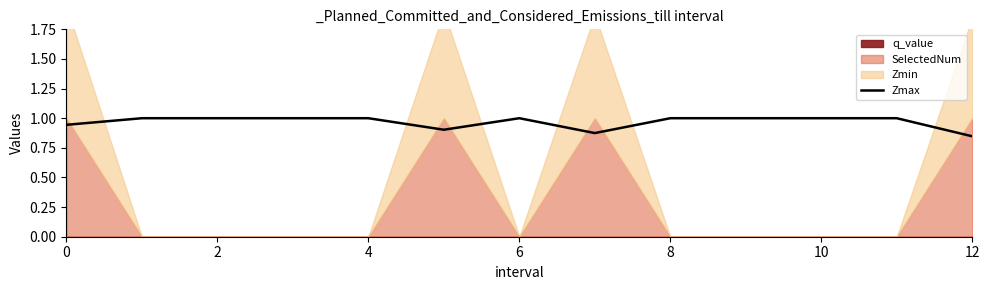

What is the label of the 1st point from the right?

12